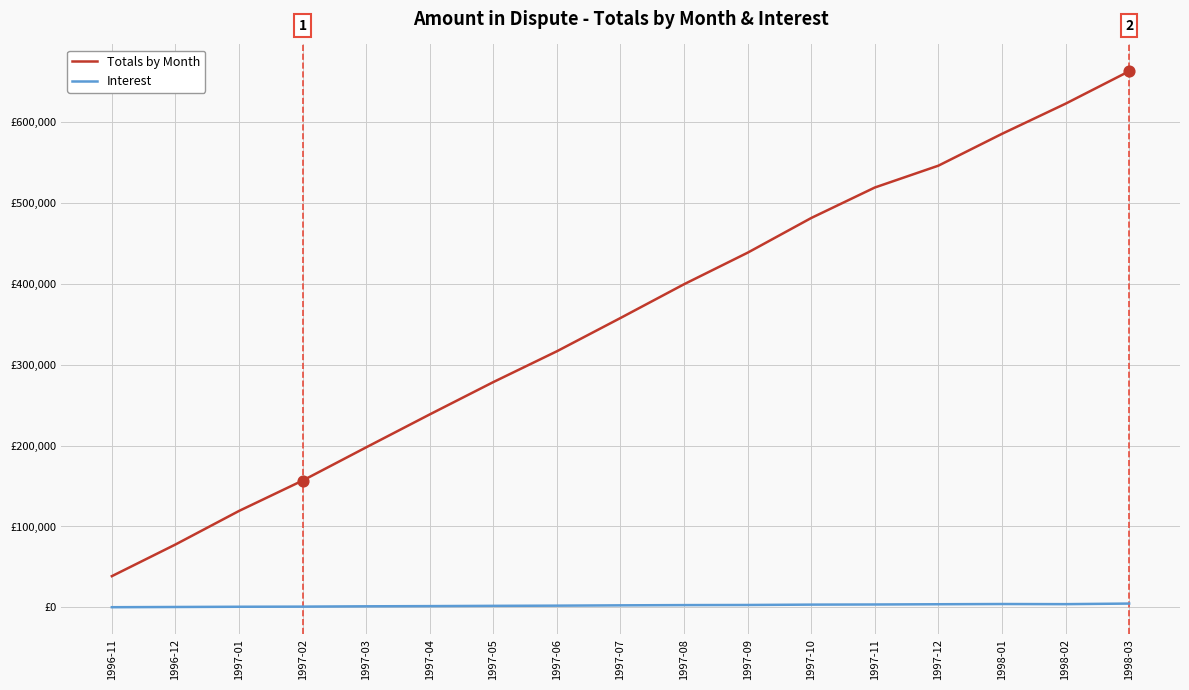

Is the value of Totals by Month at 1998-01 greater than the value of Interest at 1997-12?

Yes